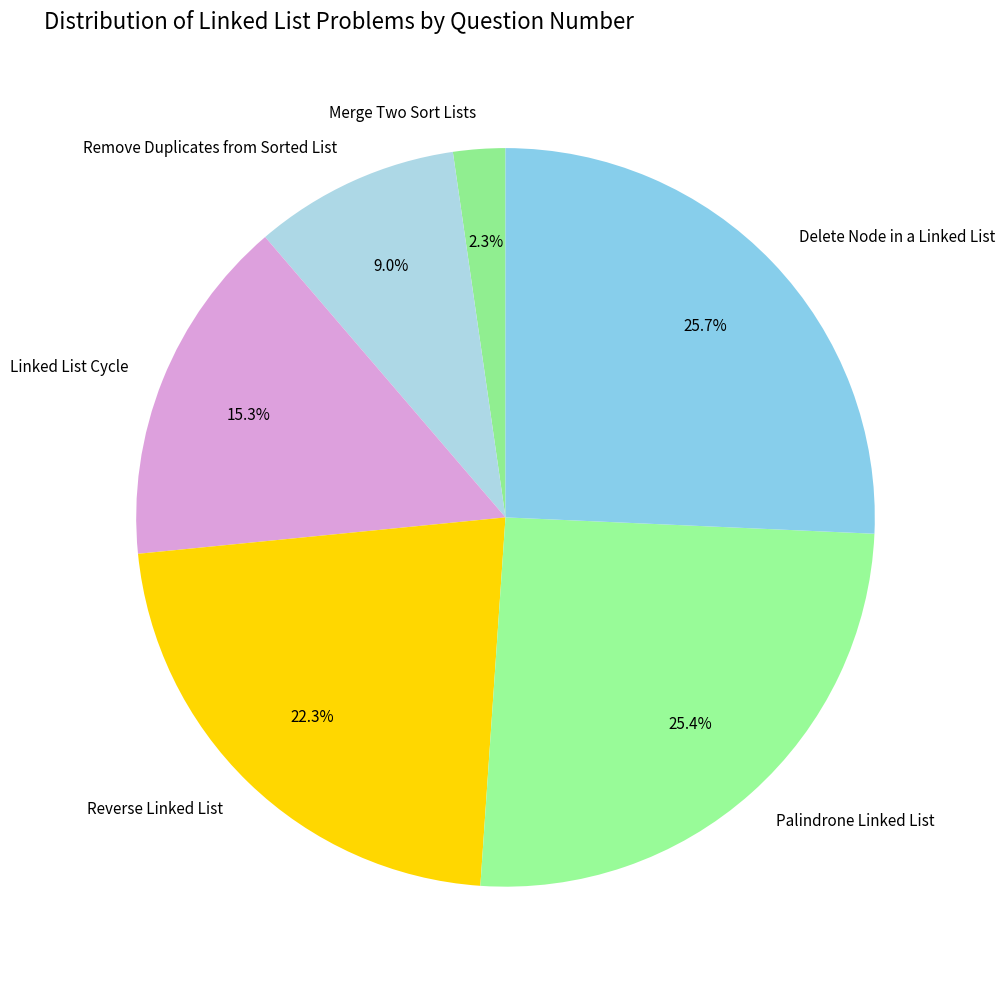

Which has a higher value, Merge Two Sort Lists or Delete Node in a Linked List?

Delete Node in a Linked List